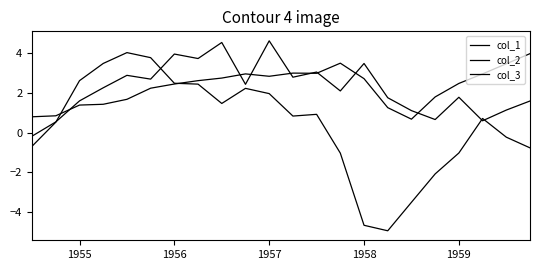

Which series has the largest range (max minus min)?

col_1